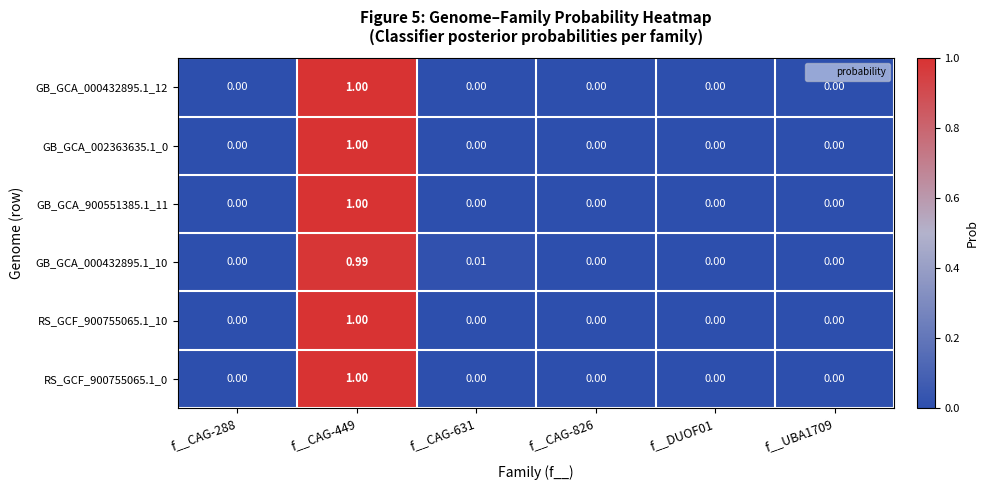

Reading right to left, what are all the values shown in this chart?

GB_GCA_000432895.1_12: f__UBA1709=0.0	f__DUOF01=0.0	f__CAG-826=0.0	f__CAG-631=0.0	f__CAG-449=1.0	f__CAG-288=0.0
GB_GCA_002363635.1_0: f__UBA1709=0.0	f__DUOF01=0.0	f__CAG-826=0.0	f__CAG-631=0.0	f__CAG-449=1.0	f__CAG-288=0.0
GB_GCA_900551385.1_11: f__UBA1709=0.0	f__DUOF01=0.0	f__CAG-826=0.0	f__CAG-631=0.0	f__CAG-449=1.0	f__CAG-288=0.0
GB_GCA_000432895.1_10: f__UBA1709=0.0	f__DUOF01=0.0	f__CAG-826=0.0	f__CAG-631=0.0	f__CAG-449=1.0	f__CAG-288=0.0
RS_GCF_900755065.1_10: f__UBA1709=0.0	f__DUOF01=0.0	f__CAG-826=0.0	f__CAG-631=0.0	f__CAG-449=1.0	f__CAG-288=0.0
RS_GCF_900755065.1_0: f__UBA1709=0.0	f__DUOF01=0.0	f__CAG-826=0.0	f__CAG-631=0.0	f__CAG-449=1.0	f__CAG-288=0.0